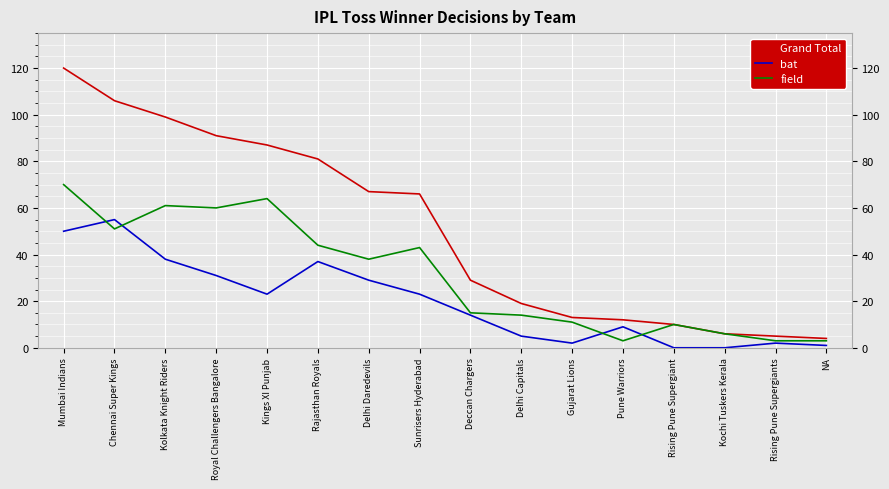

What is the sum of the field values at Kolkata Knight Riders and Gujarat Lions?

72